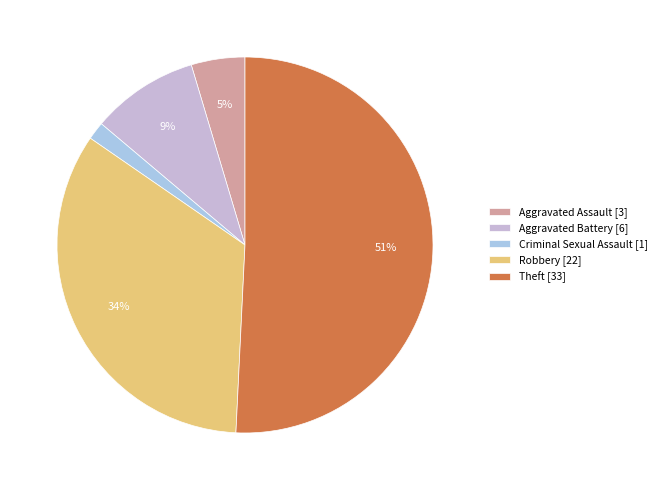

How many slices are in this pie chart?

5